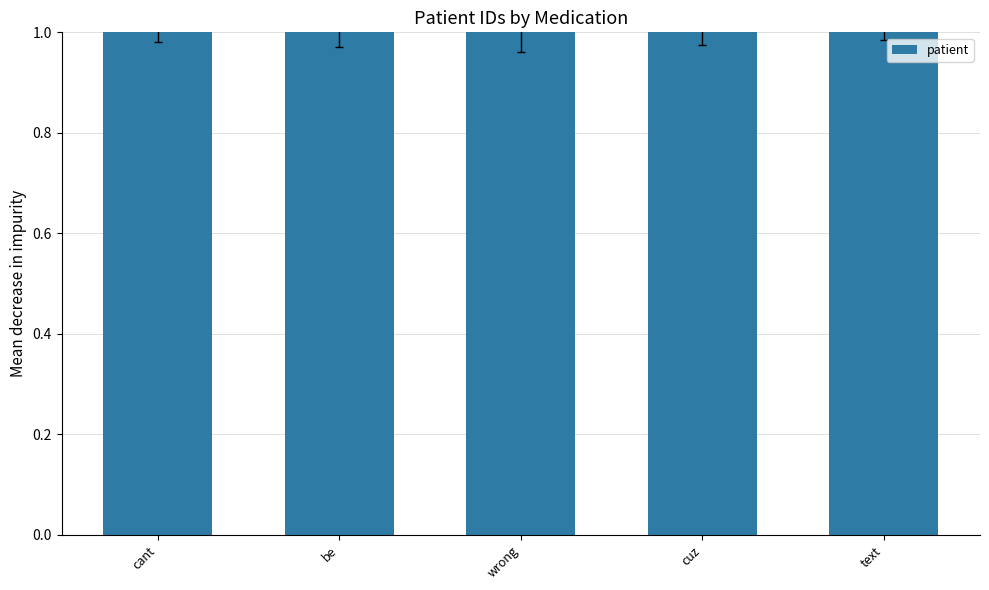

What is the label of the 5th bar from the right?

cant